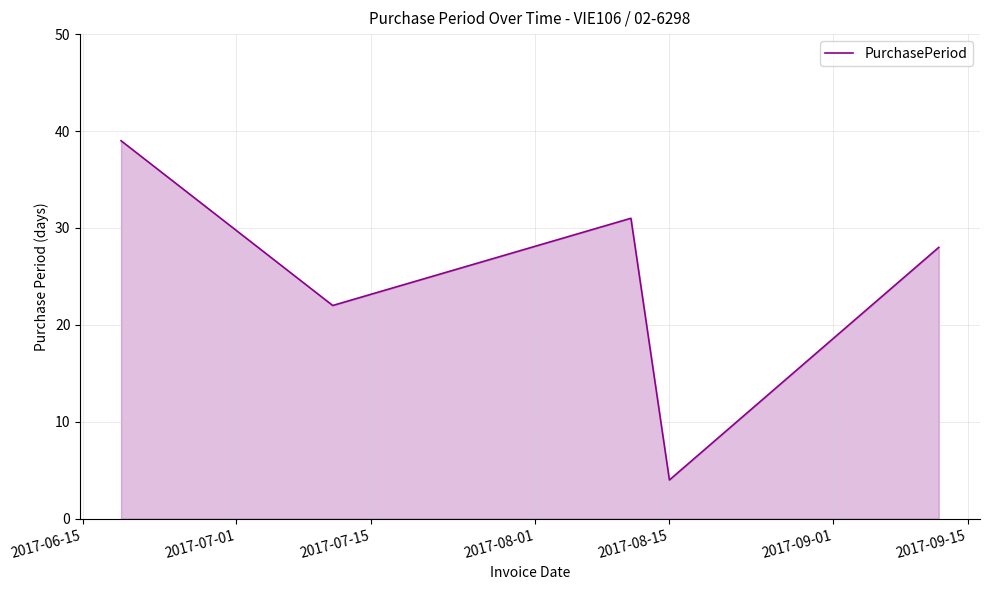

What is the difference between the maximum and minimum values?

35